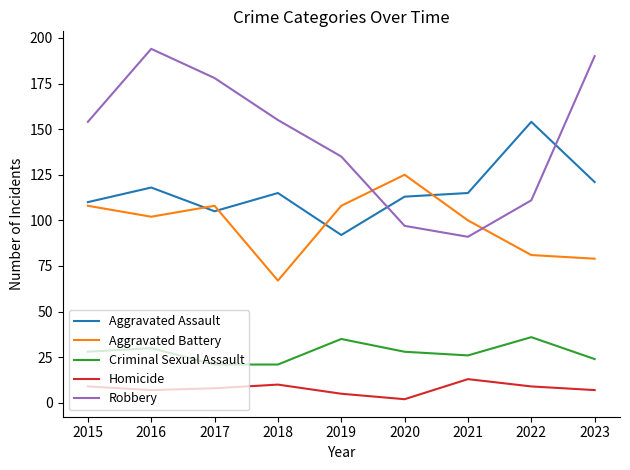

How many lines are shown in the chart?

5